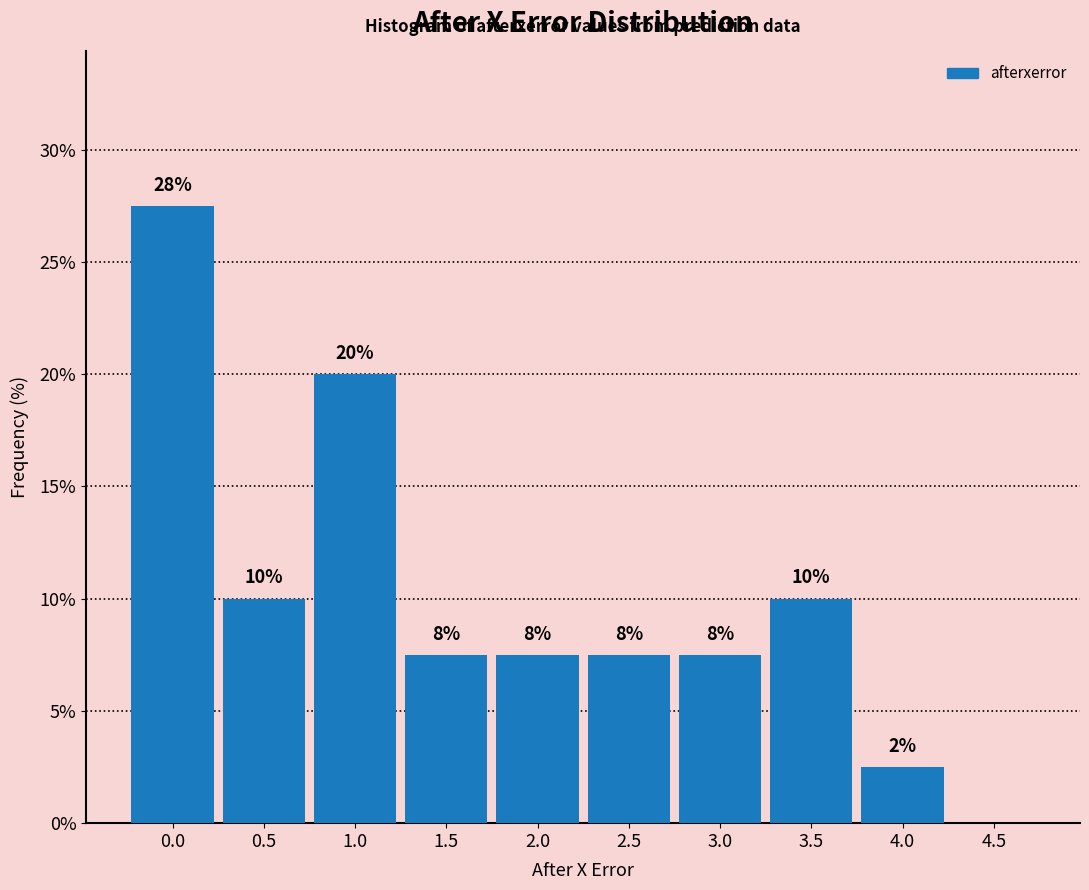

Are the bars horizontal?

No